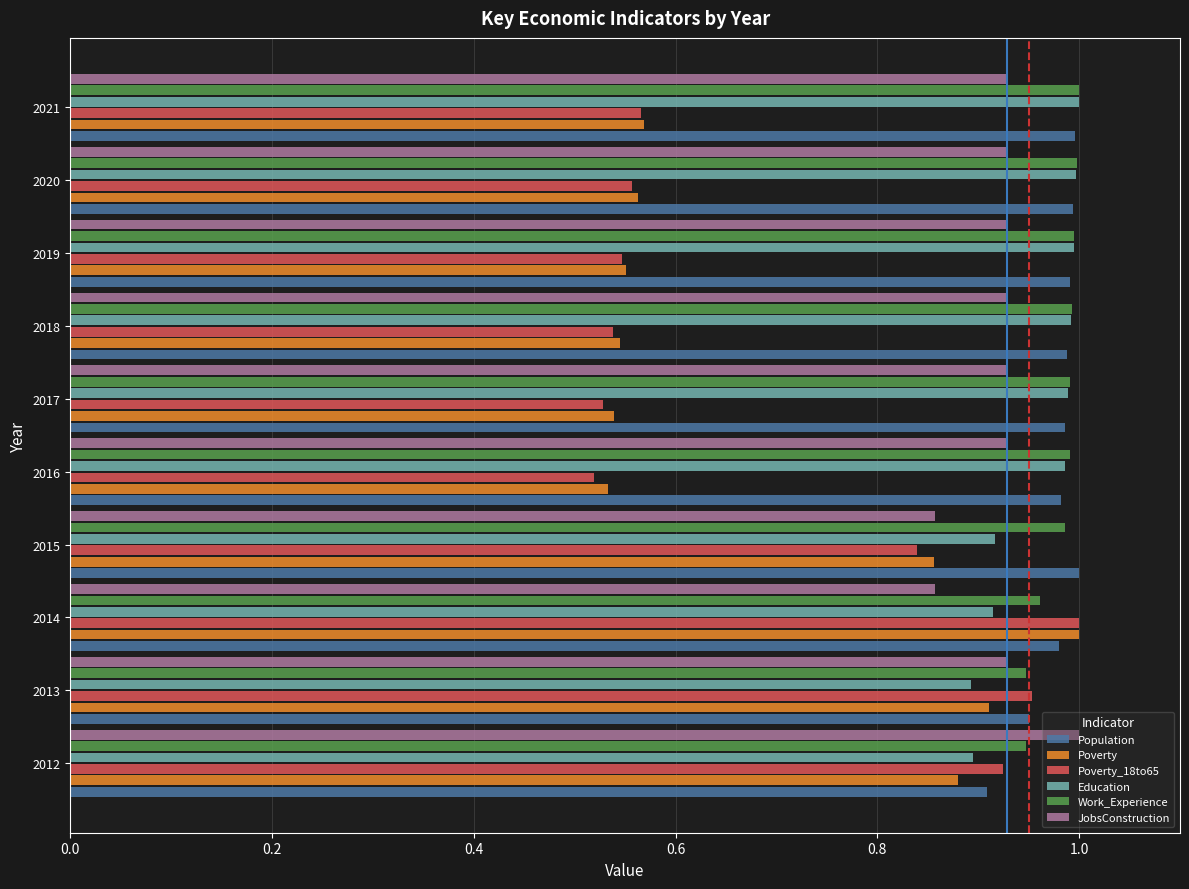

Is it true that Poverty equals 1.0 at 2014?

True